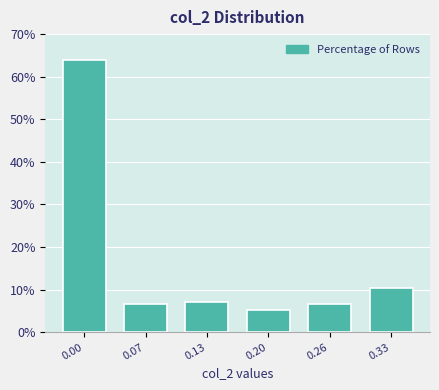

Reading left to right, list all the values displayed in this chart.

0.00=63.8	0.07=6.7	0.13=7.1	0.20=5.2	0.26=6.7	0.33=10.5